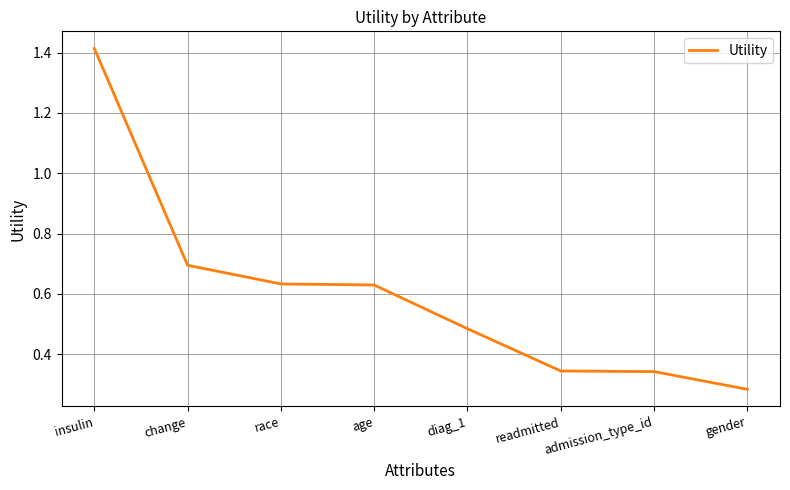

How many lines are shown in the chart?

1